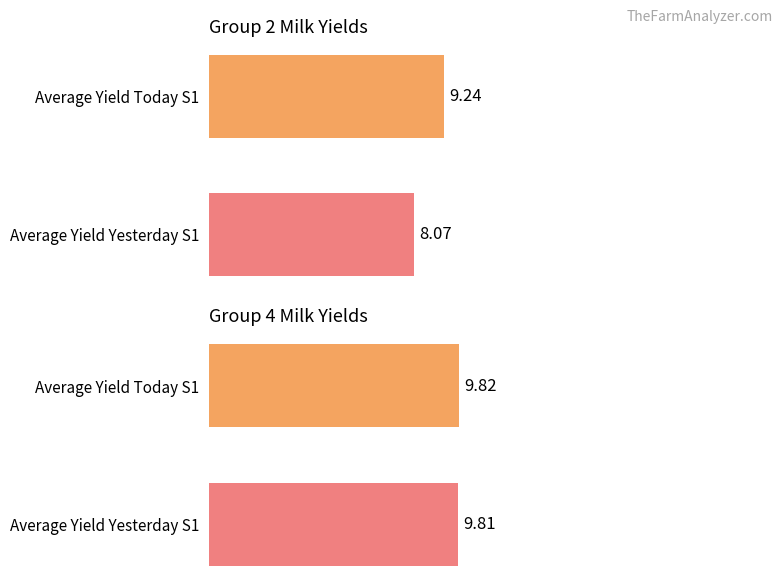

Which series changed the most between Average Yield Today S1 and Average Yield Yesterday S1?

Group 2